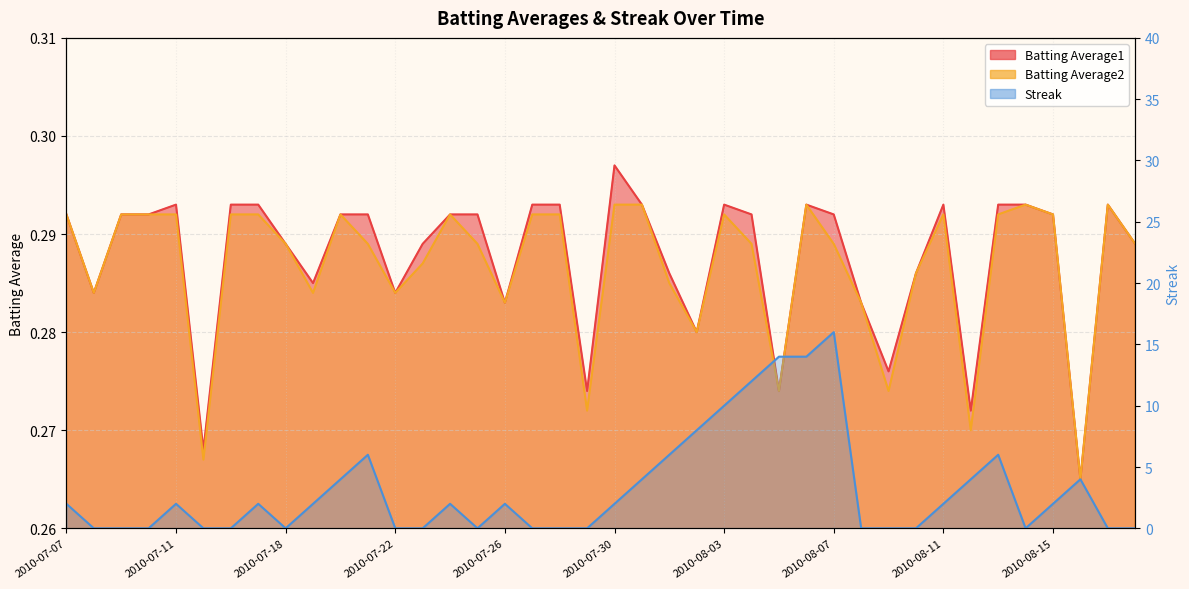

What is the sum of all Batting Average2 values?

11.5